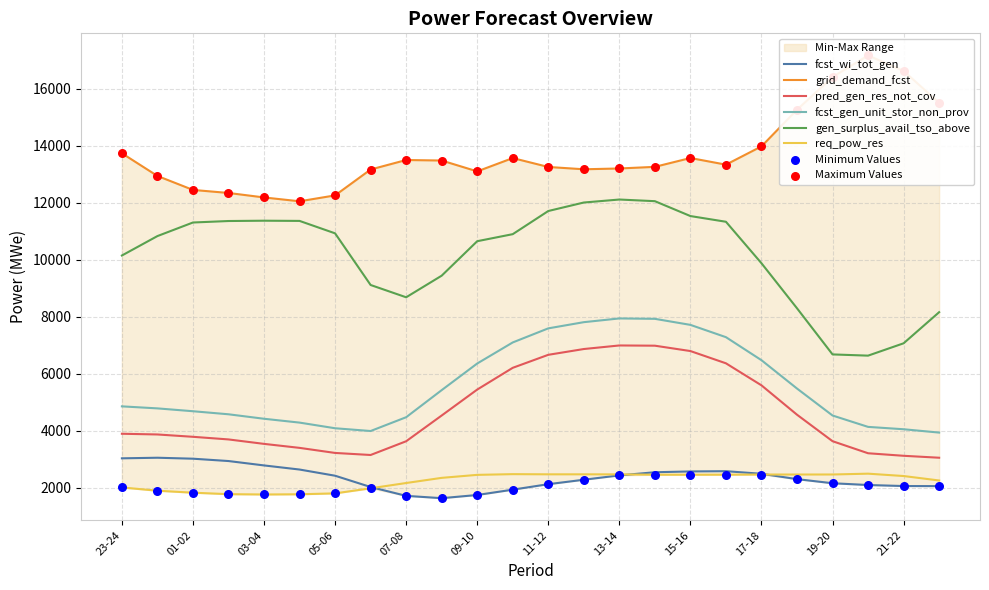

Is the value of grid_demand_fcst at 17-18 greater than the value of fcst_wi_tot_gen at 19-20?

Yes